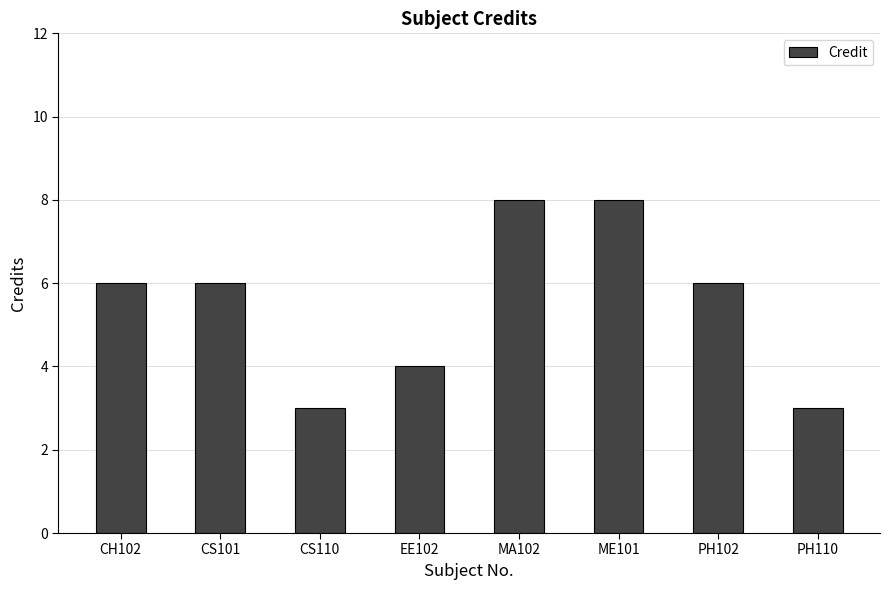

Count the values in the range 4 to 8.

6